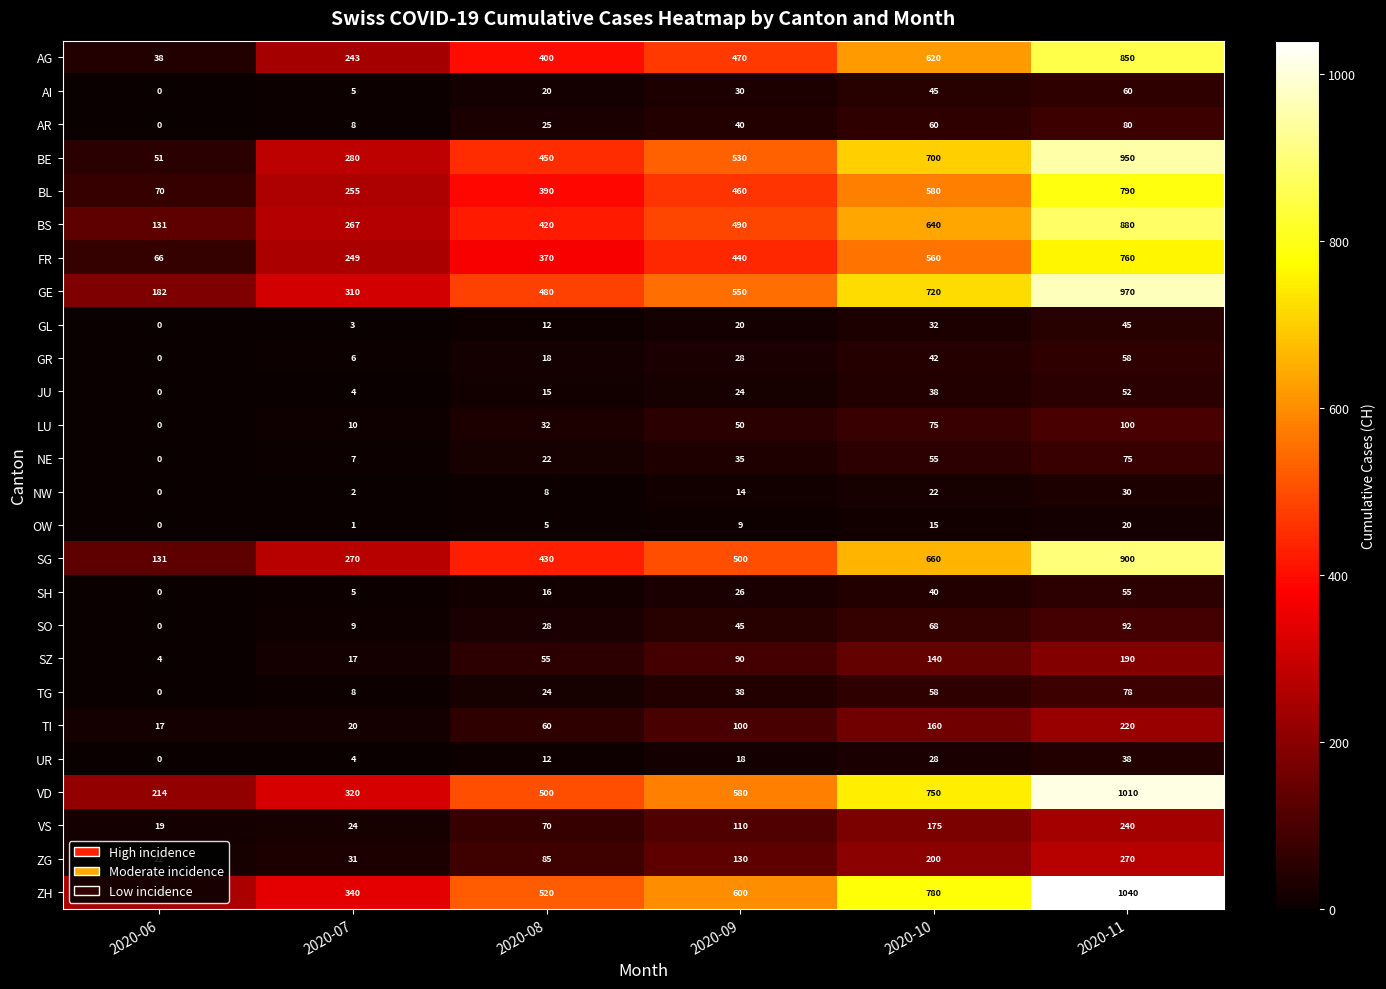

Which series has the largest total across all categories?

ZH